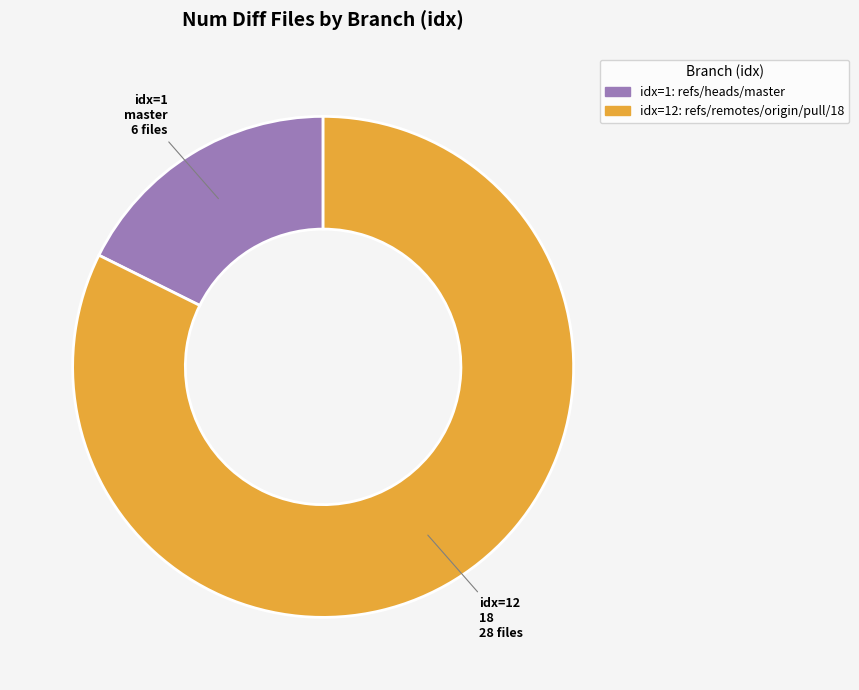

Is the sum of idx=12 and idx=1 greater than half?

Yes